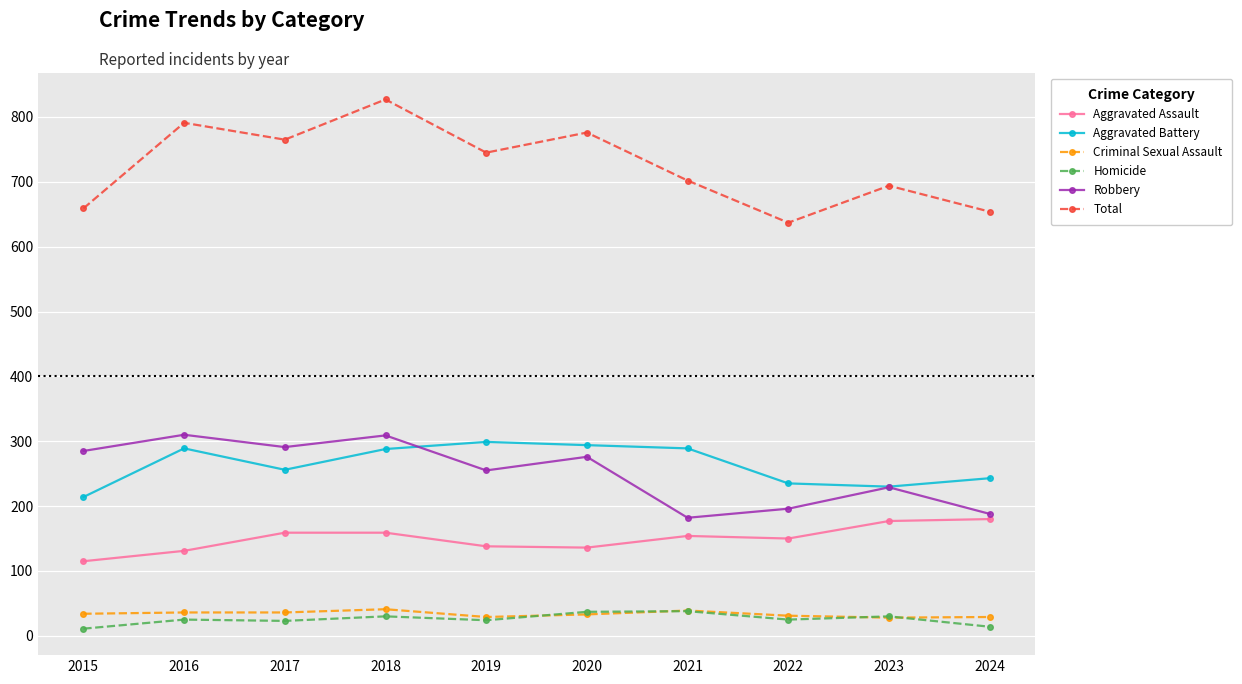

The Total series shows 637 at 2022. True or false?

True